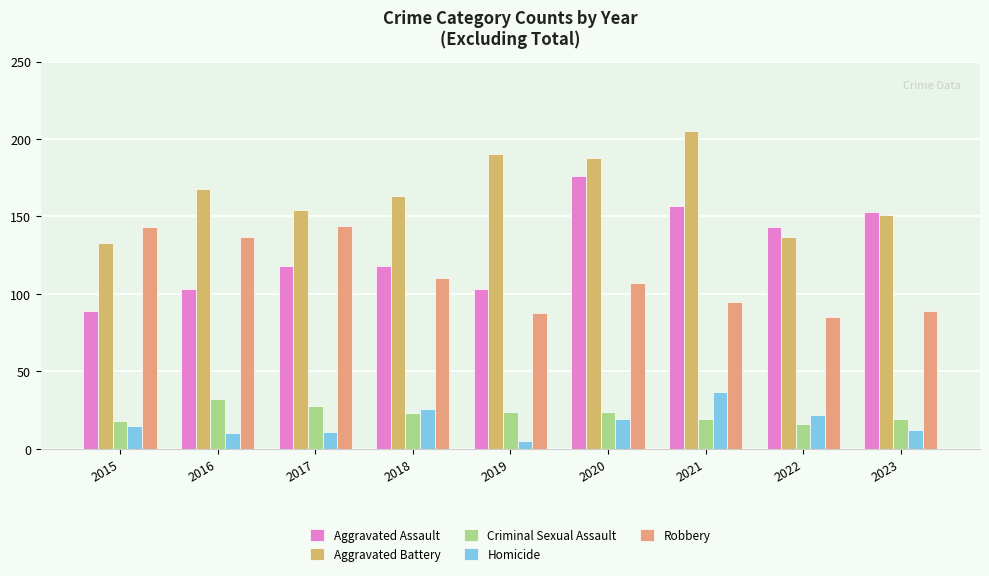

List the series in order of their peak value, lowest first.

Criminal Sexual Assault, Homicide, Robbery, Aggravated Assault, Aggravated Battery